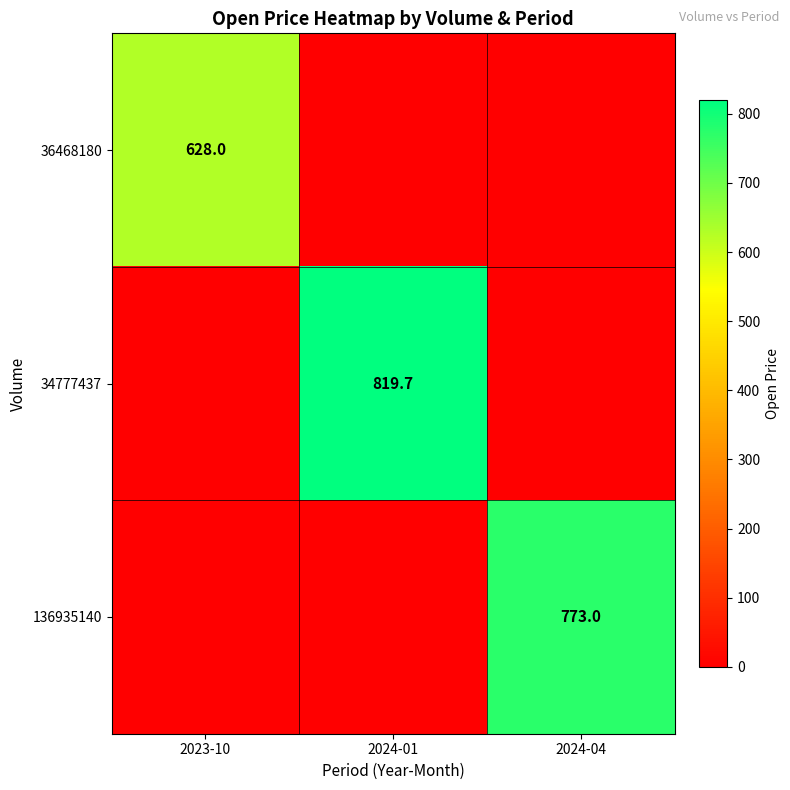

True or false: 136935140 has a value of 773.0 at 2024-04.

True